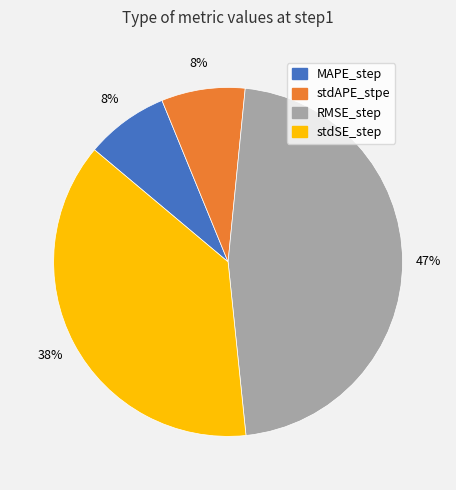

Do stdSE_step and RMSE_step together represent more than half of the pie?

Yes